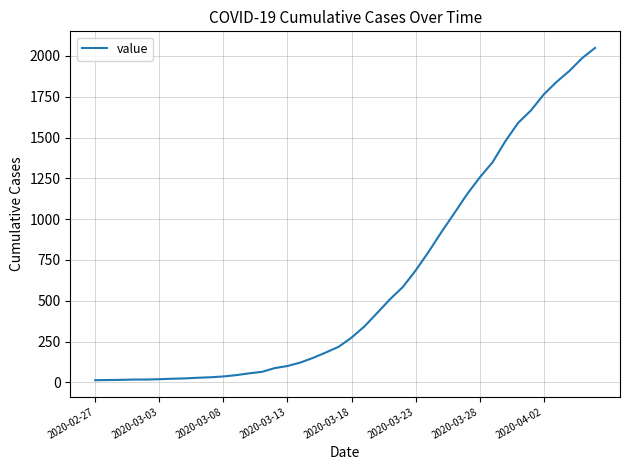

What is the maximum value shown in the chart?

2049